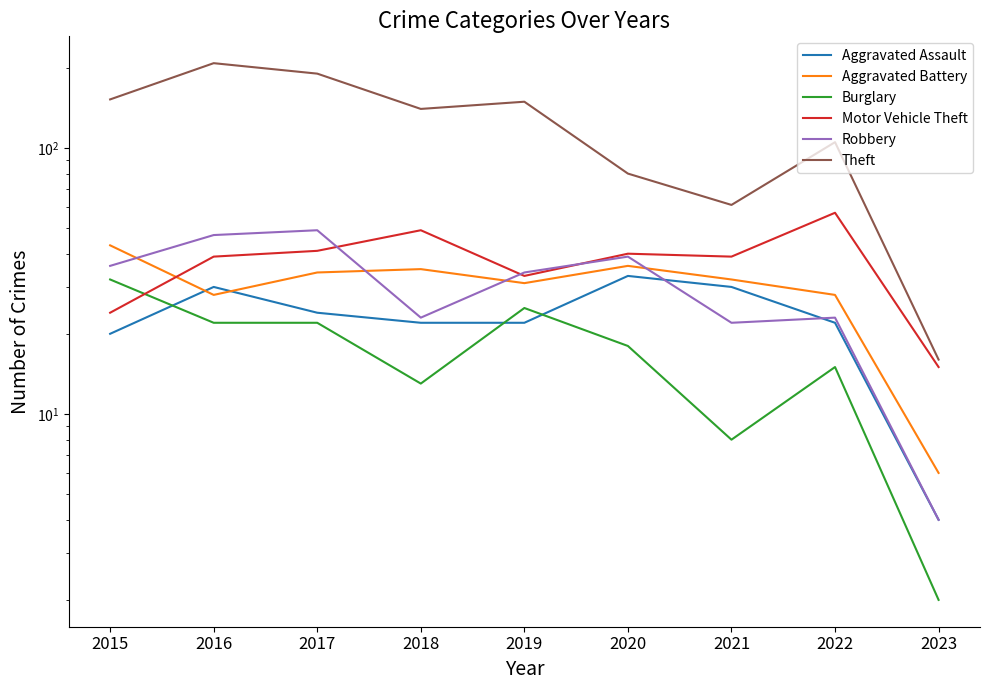

List the labels in order of Aggravated Assault value, smallest first.

2023, 2015, 2018, 2019, 2022, 2017, 2016, 2021, 2020